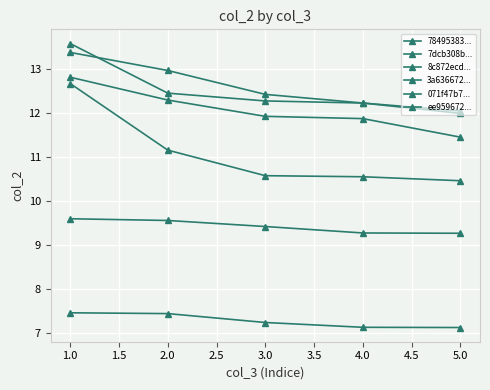

True or false: 7dcb308b... and 071f47b7... cross at least once.

False